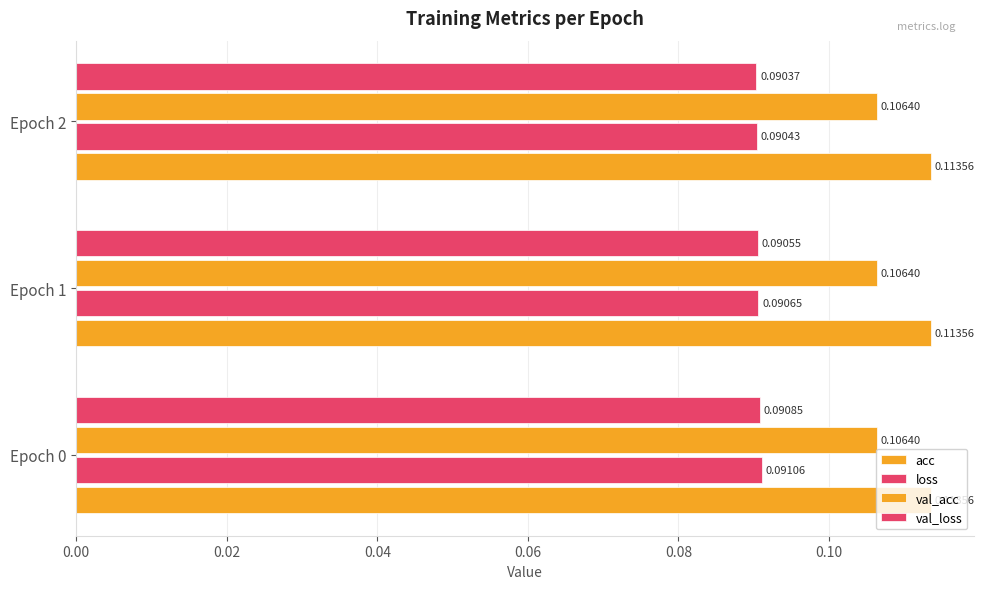

What is the value of the val_loss bar at the 1st from the left?

0.1